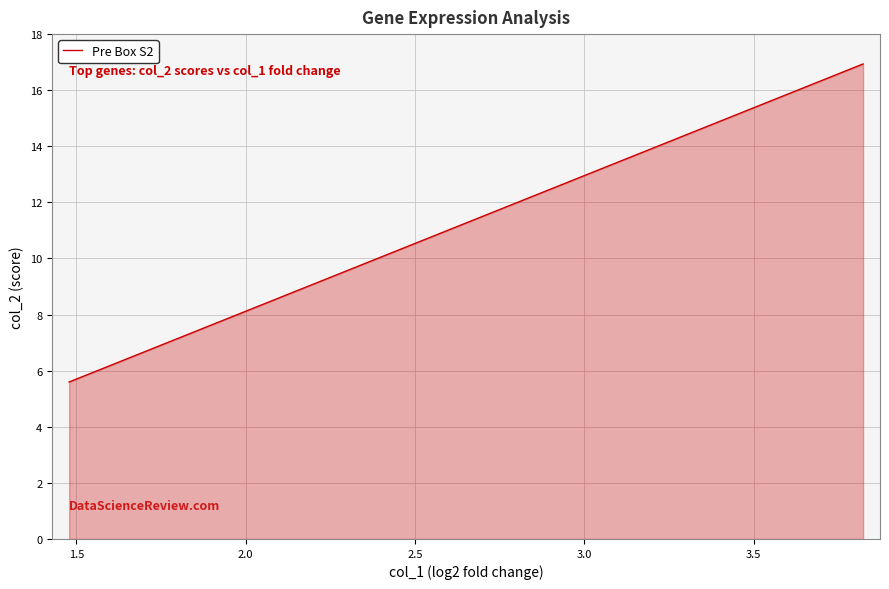

What is the difference between the maximum and minimum values?

11.3